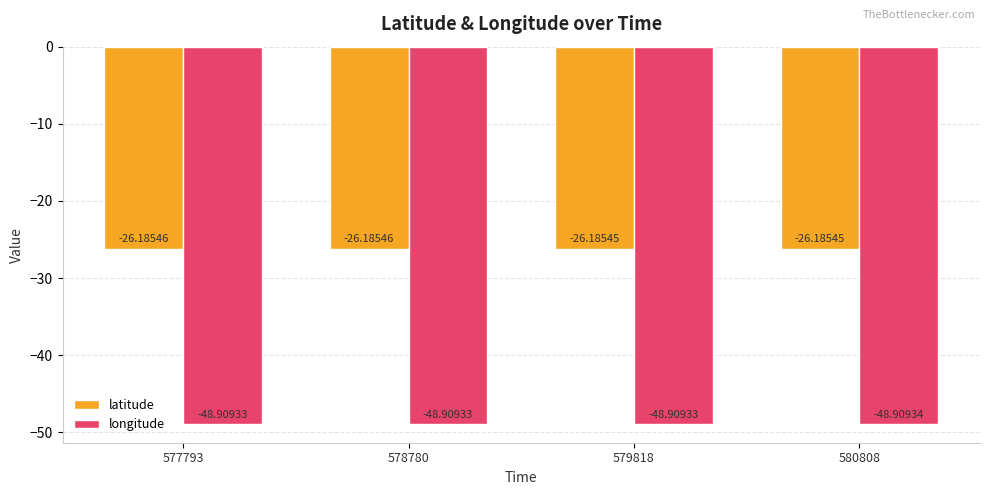

What are all the series names shown in the legend?

latitude, longitude